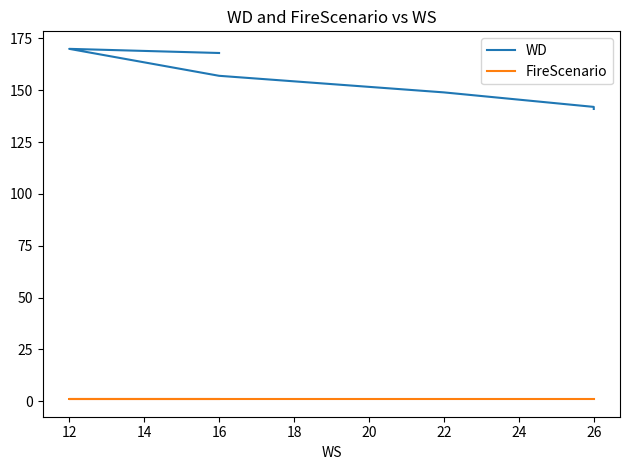

Reading left to right, extract all data points from this chart.

WD: 141	141	142	149	157	170	168
FireScenario: 1	1	1	1	1	1	1